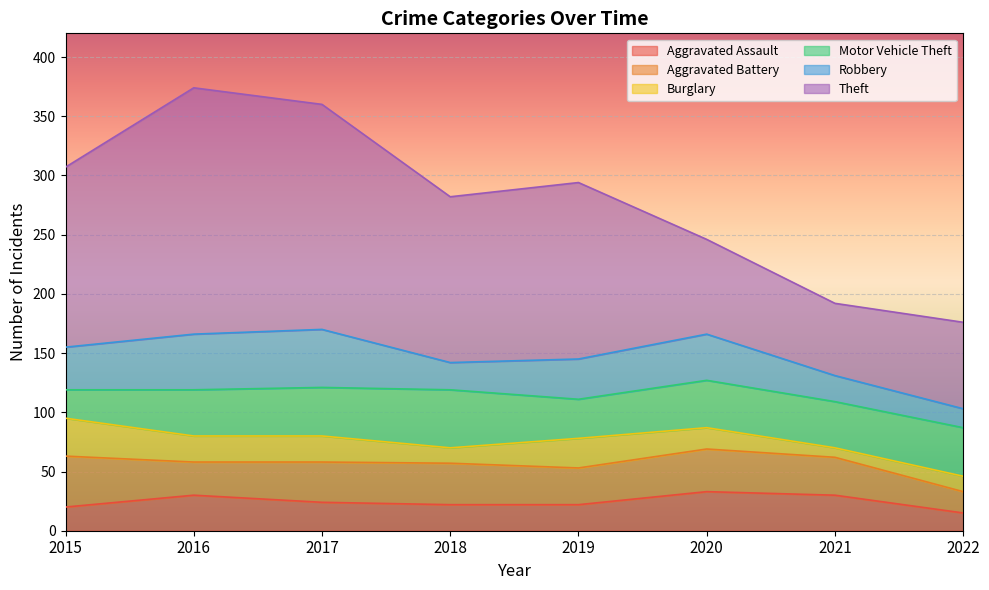

Does the chart display data point markers on the line(s)?

No